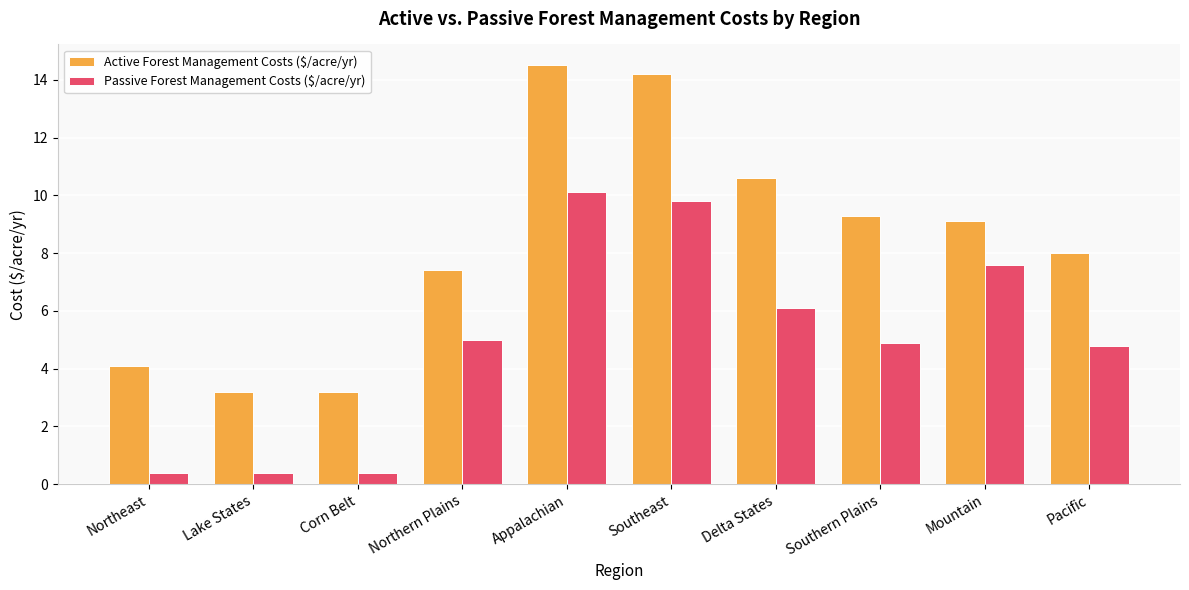

What are all the series names shown in the legend?

Active Forest Management Costs ($/acre/yr), Passive Forest Management Costs ($/acre/yr)